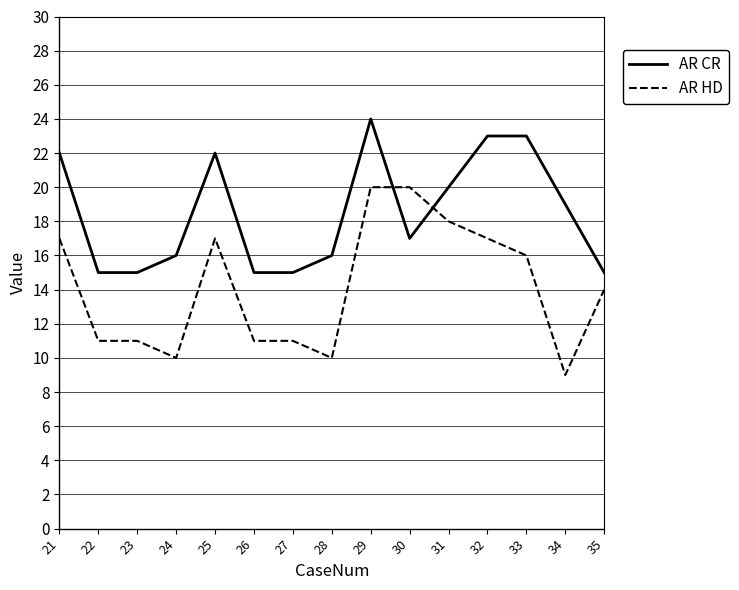

Is the value of AR CR at 35 greater than the value of AR HD at 24?

Yes